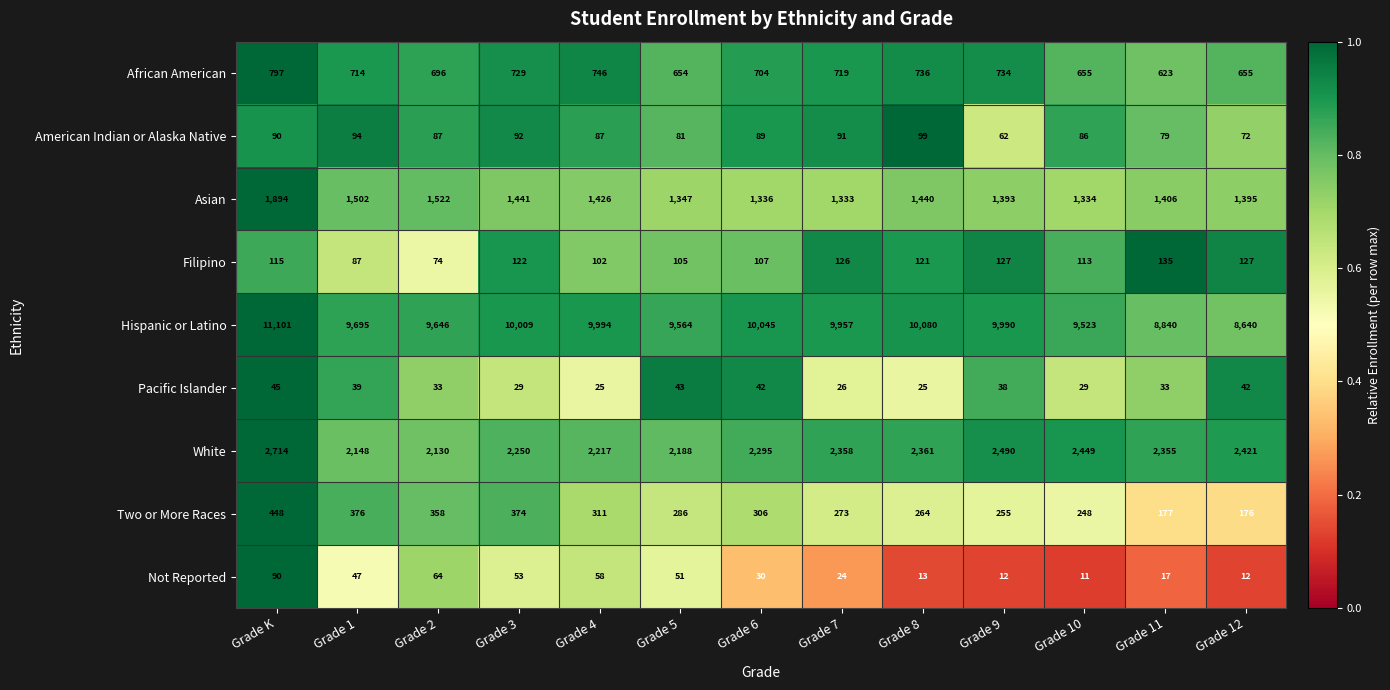

Is the value of Not Reported at Grade 10 greater than the value of Filipino at Grade K?

No